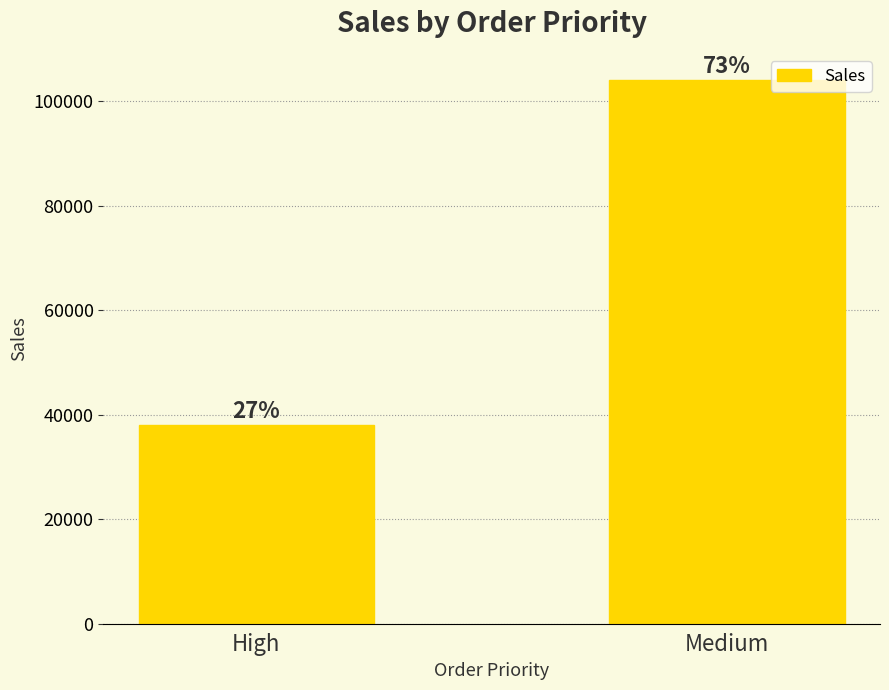

List the labels in order of value, smallest first.

High, Medium